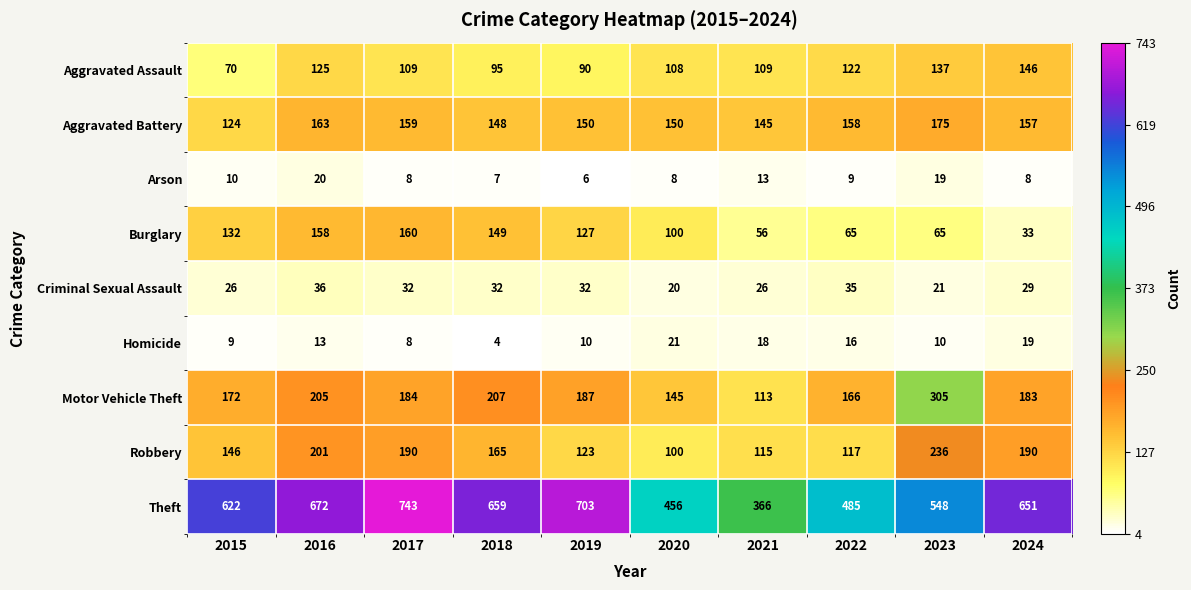

List the series in order of their peak value, highest first.

Theft, Motor Vehicle Theft, Robbery, Aggravated Battery, Burglary, Aggravated Assault, Criminal Sexual Assault, Homicide, Arson